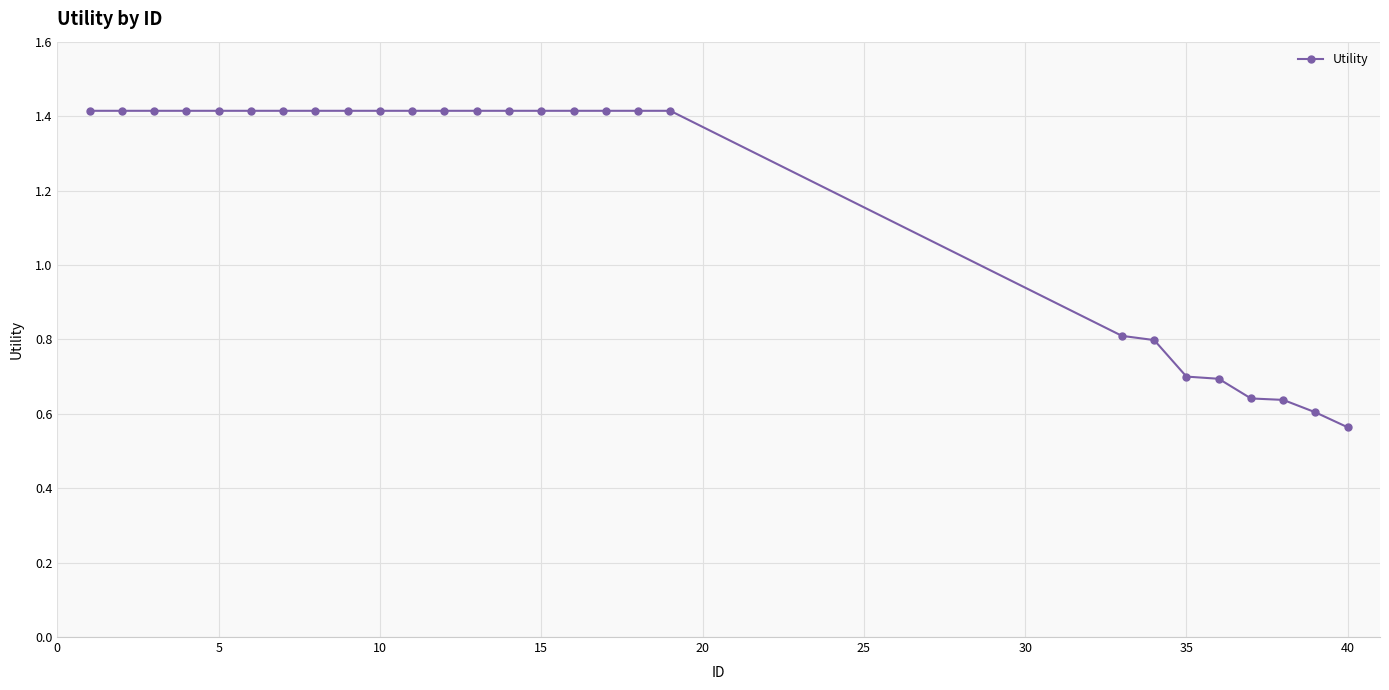

What is the average value?

1.2